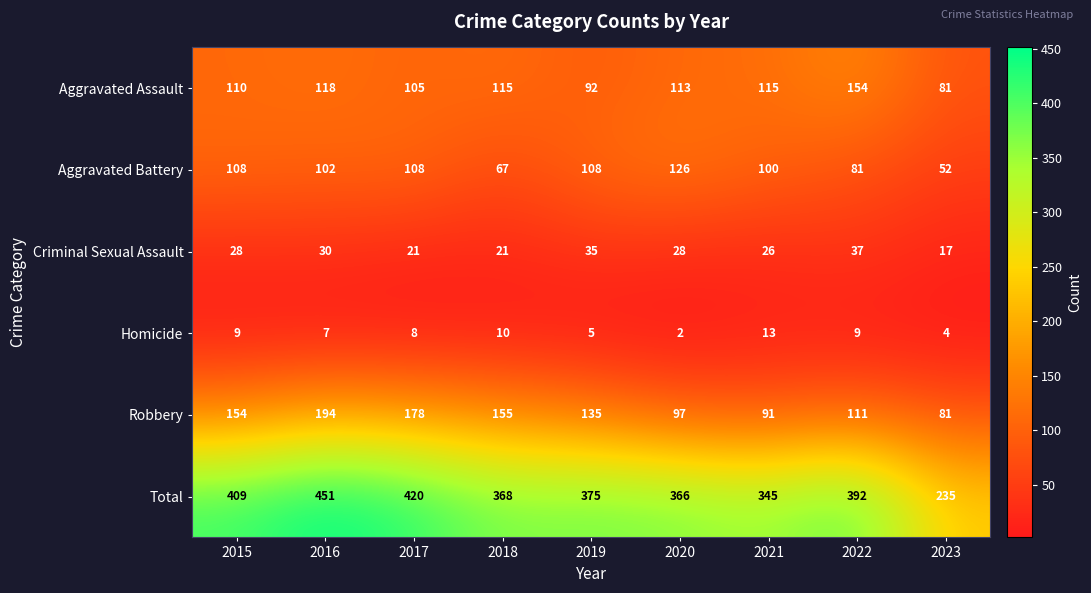

True or false: Criminal Sexual Assault has a value of 28 at 2020.

True